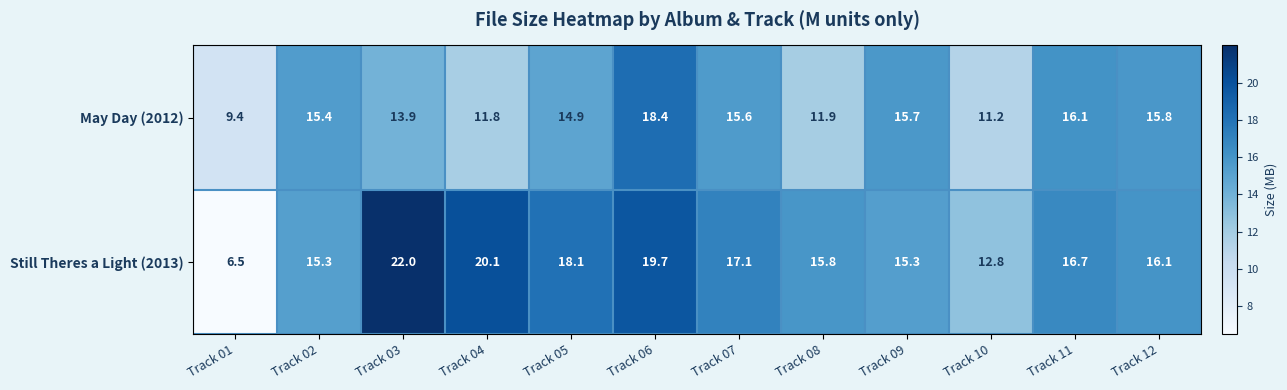

What is the difference between the second highest and second lowest values in the May Day (2012) series?

4.9